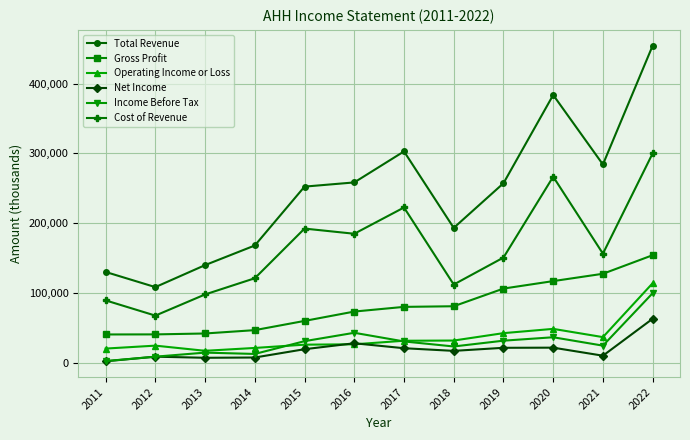

At which category does Total Revenue reach its first local valley?

2012